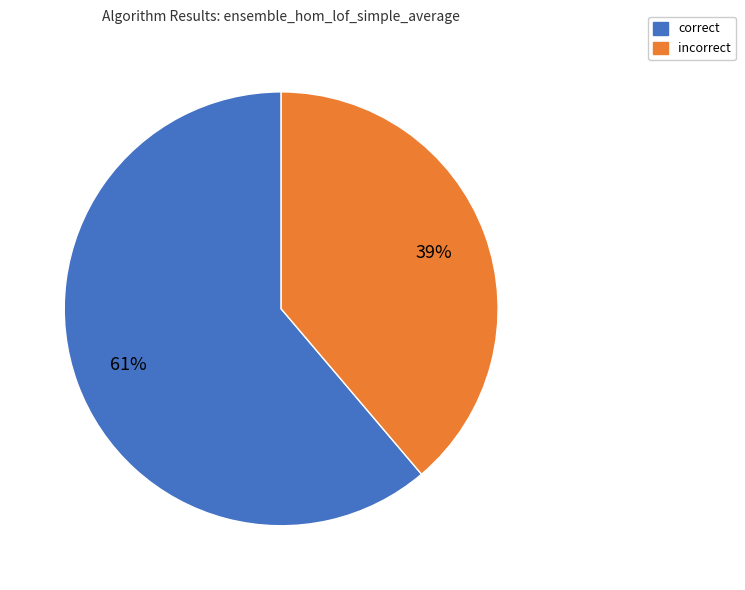

How many segments does this pie chart have?

2